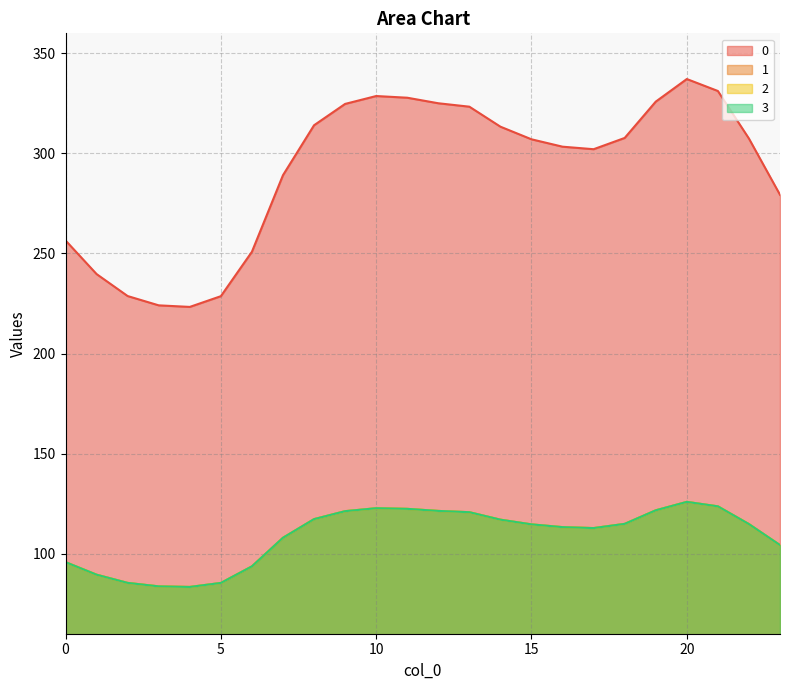

List the series in order of their peak value, highest first.

0, 1, 2, 3